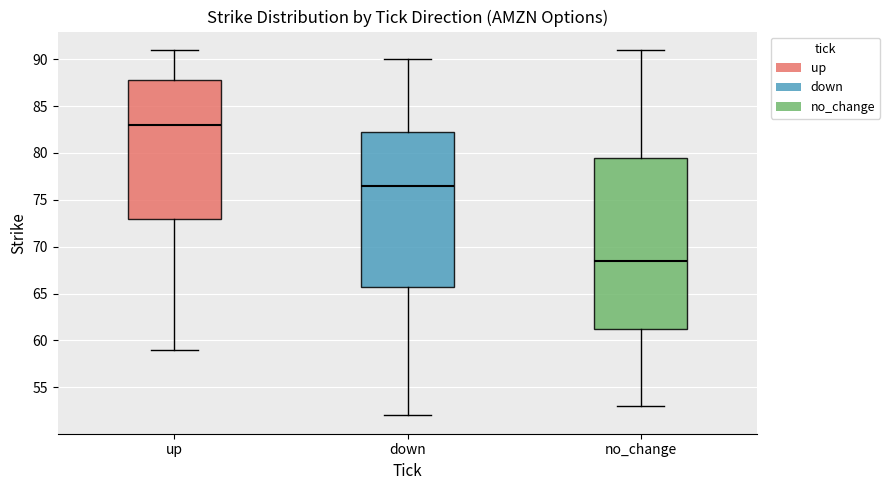

Reading left to right, read every box against the y-axis: the position of its median line, the range the box covers, and the ends of its whiskers. The values are not printed on the chart, so give them approximately, as read against the axis.

up: median 83.0, box 73.0 to 88.0, whiskers 59.0 to 91.0
down: median 76.5, box 66.0 to 82.5, whiskers 52.0 to 90.0
no_change: median 68.5, box 61.5 to 79.5, whiskers 53.0 to 91.0